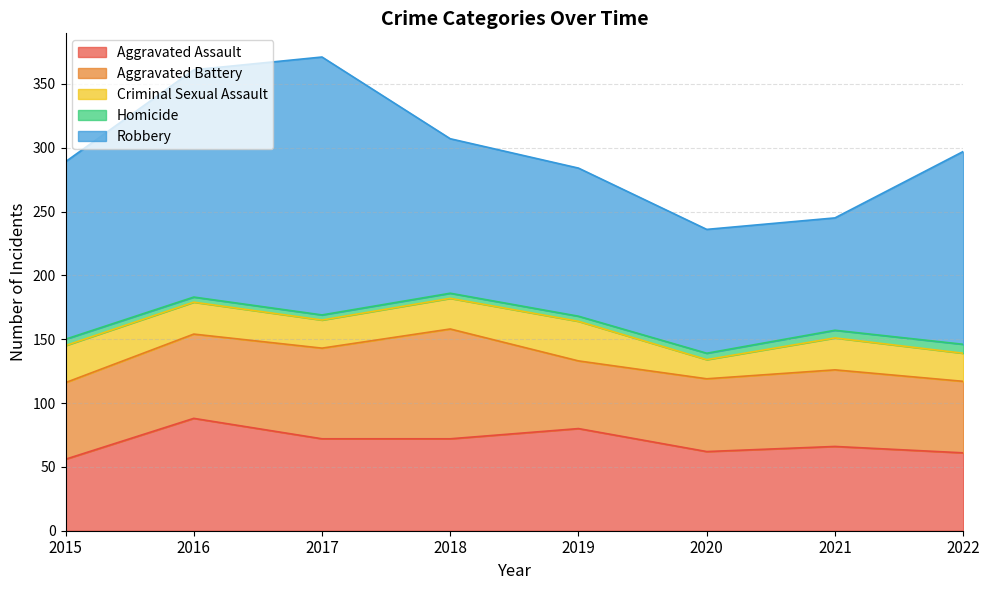

True or false: Robbery and Homicide cross at least once.

False